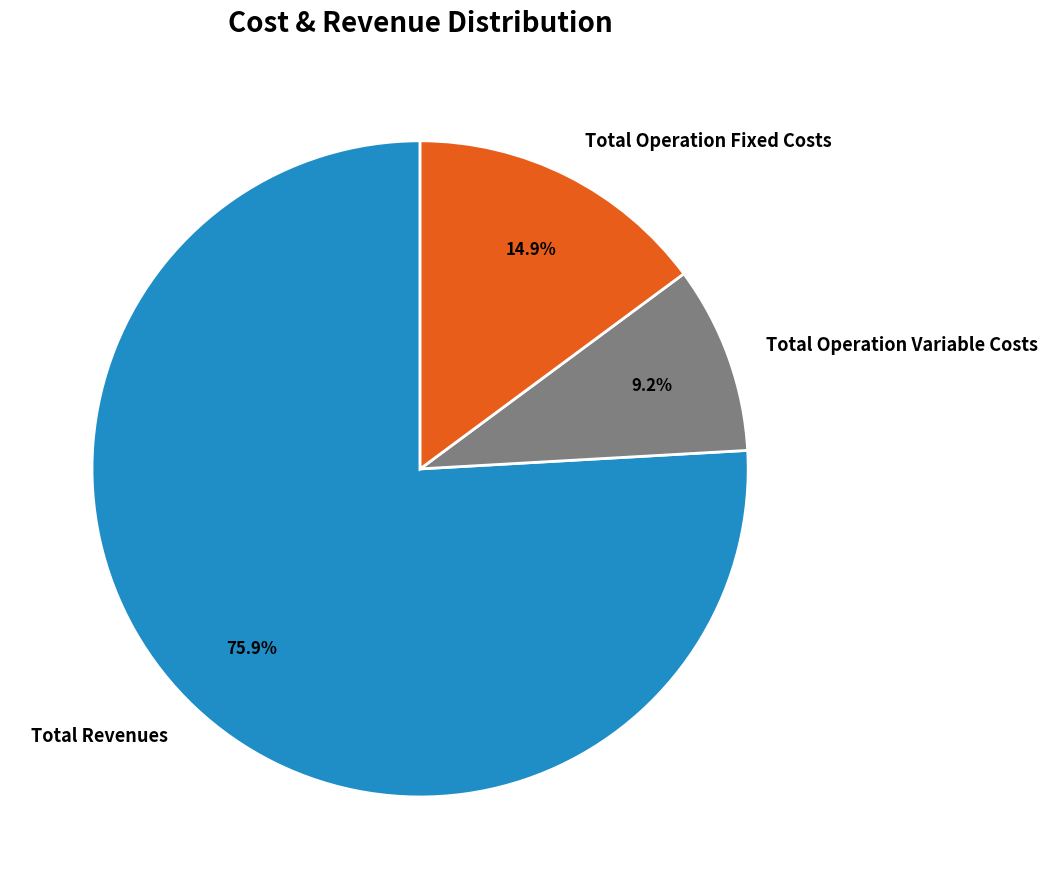

How many segments does this pie chart have?

3